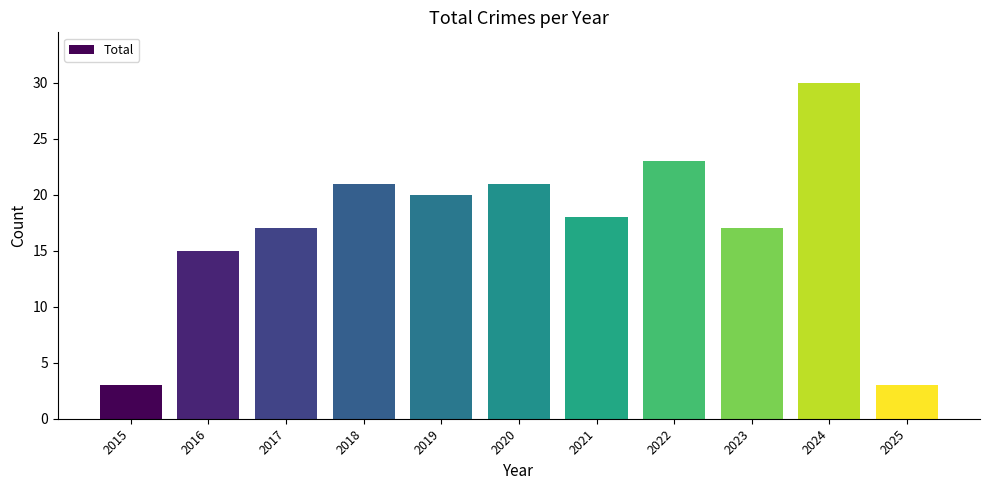

Reading left to right, list all the values displayed in this chart.

2015=3	2016=15	2017=17	2018=21	2019=20	2020=21	2021=18	2022=23	2023=17	2024=30	2025=3